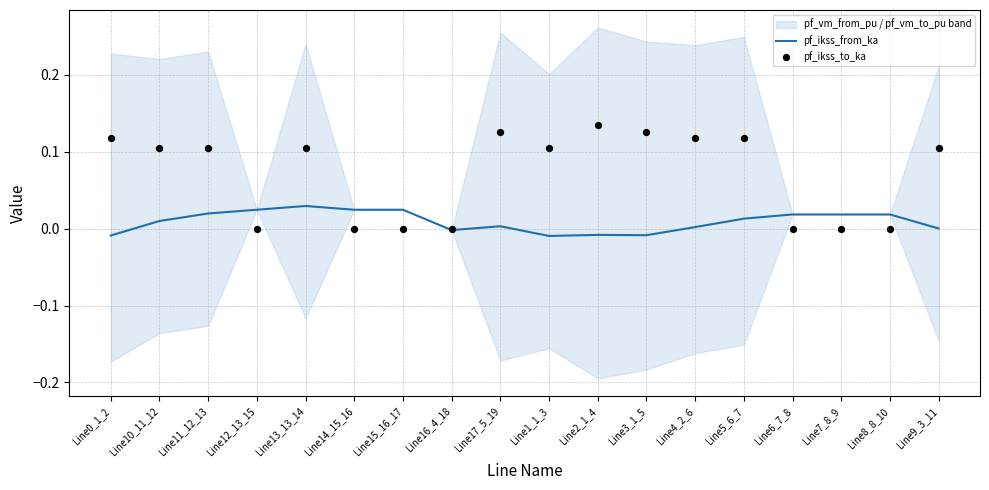

What is the total value across all series at Line5_6_7?

0.1